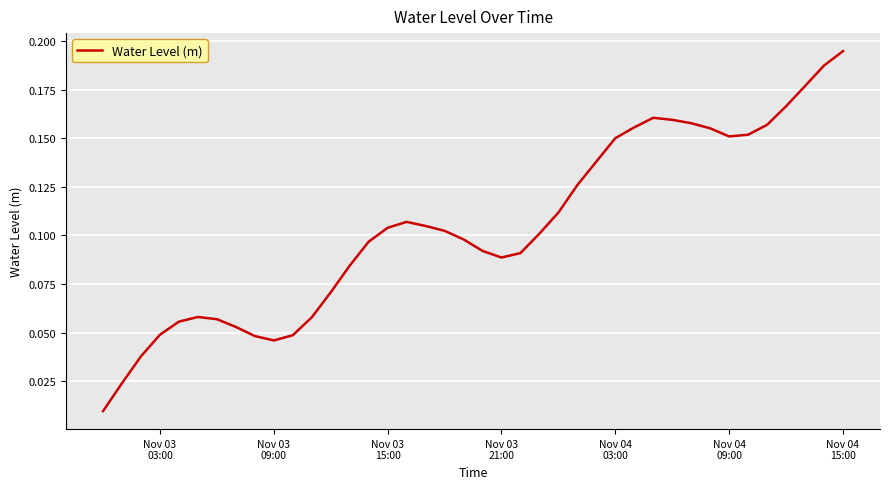

Is this an area chart (filled region under the line)?

No